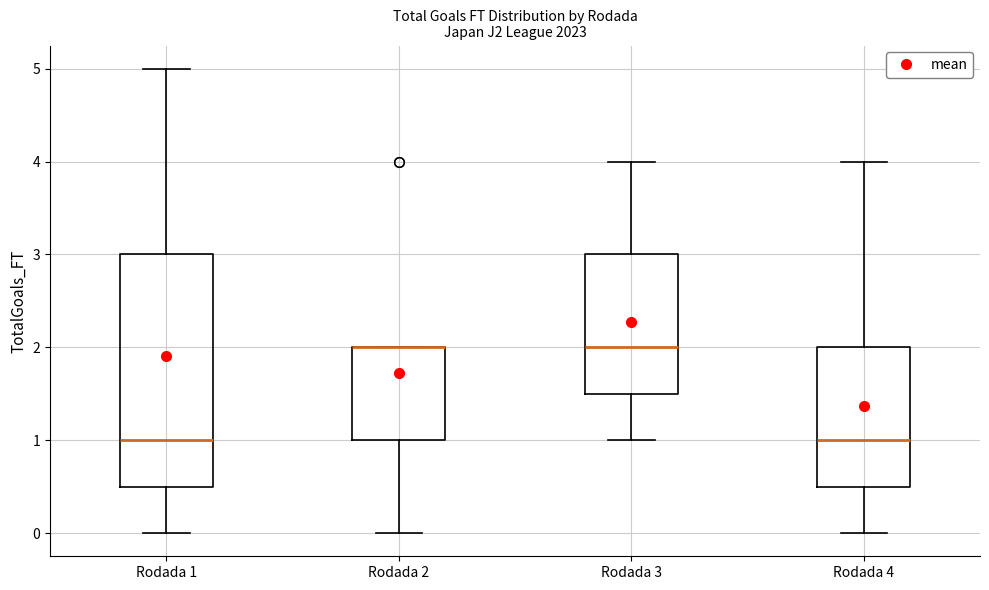

Where does the median line of the box for Rodada 4 sit on the y-axis? The values are not printed on the chart, so give them approximately, as read against the axis.

1.0